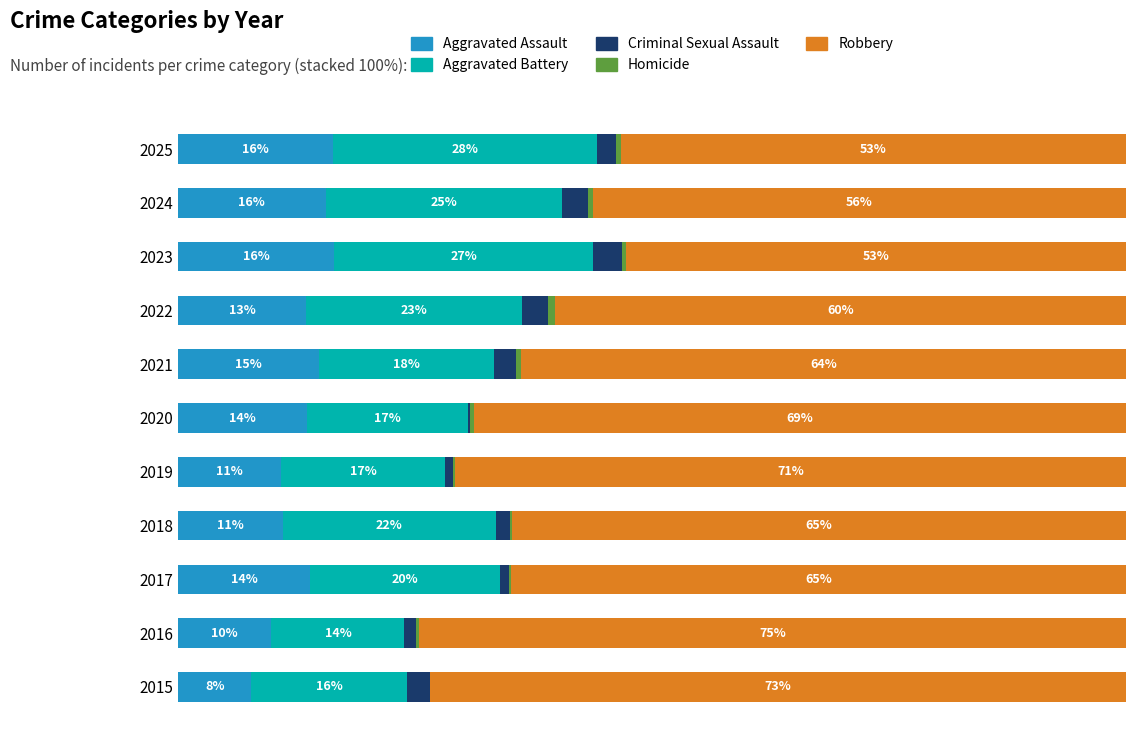

How many positive values does the Homicide series have?

10